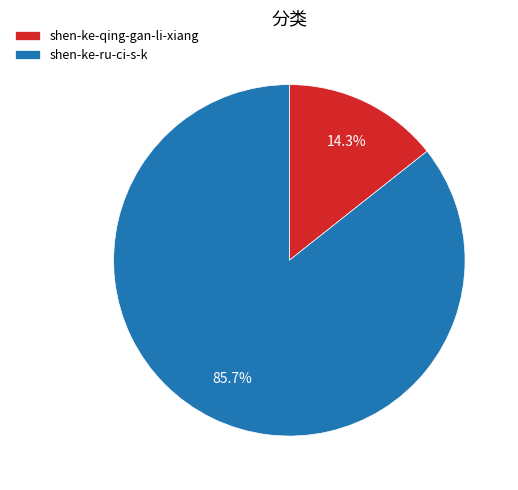

Which category has the biggest portion of the pie?

shen-ke-ru-ci-s-k